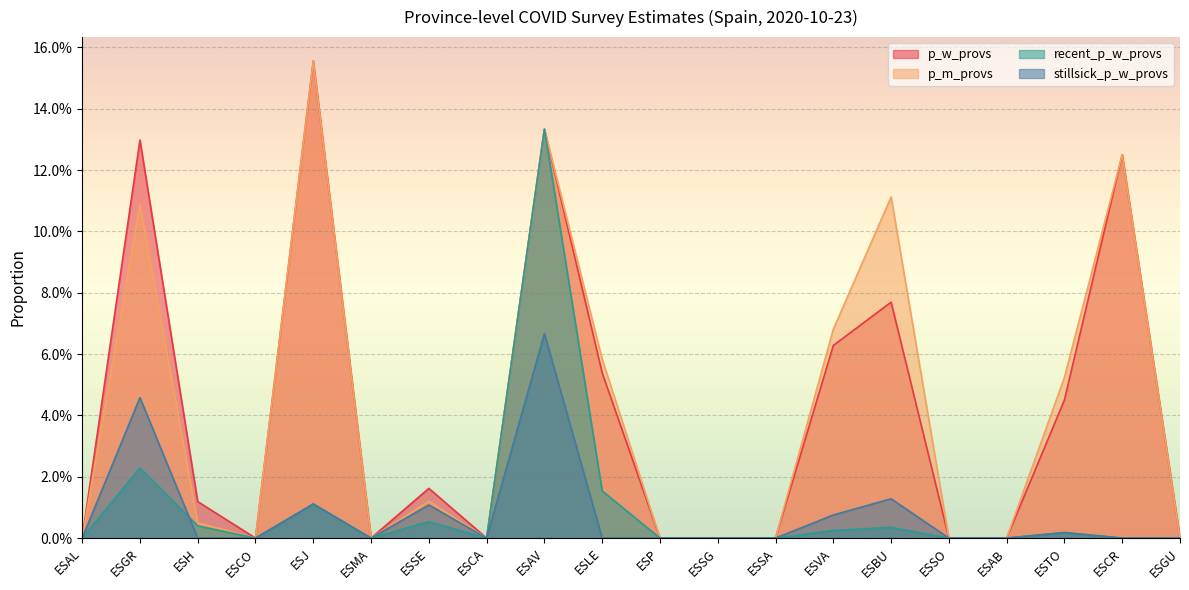

Is the value of p_m_provs at ESAL greater than the value of recent_p_w_provs at ESH?

No